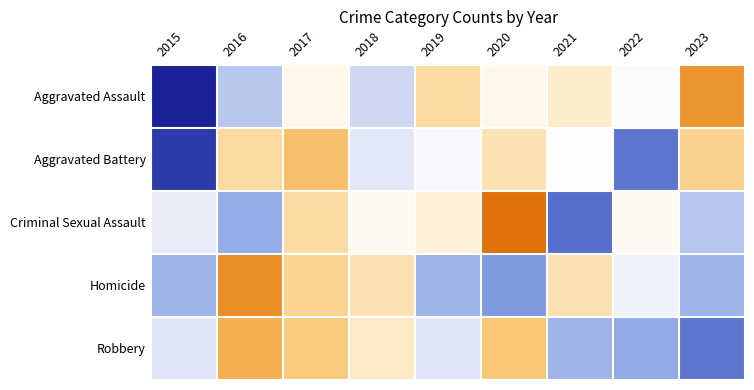

Which label corresponds to the largest value in the chart?

2020